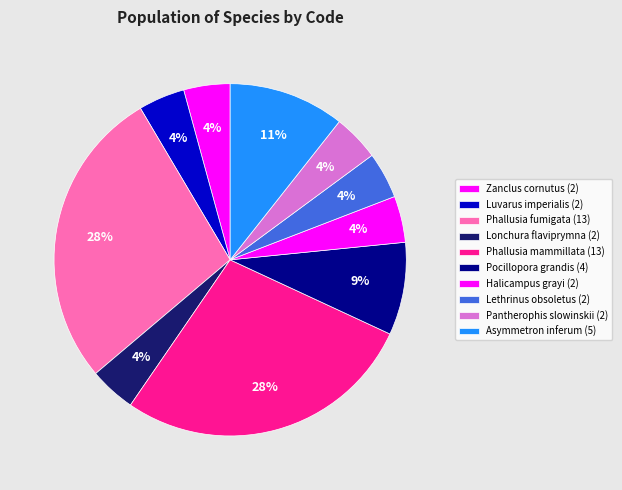

How many slices are in this pie chart?

10